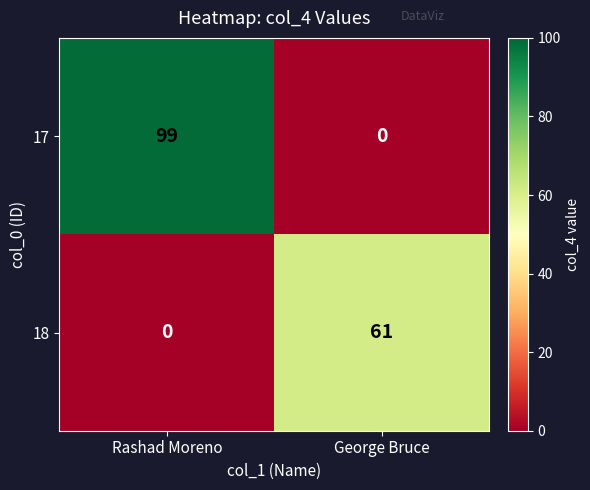

How many data points in 17 are less than 99?

1